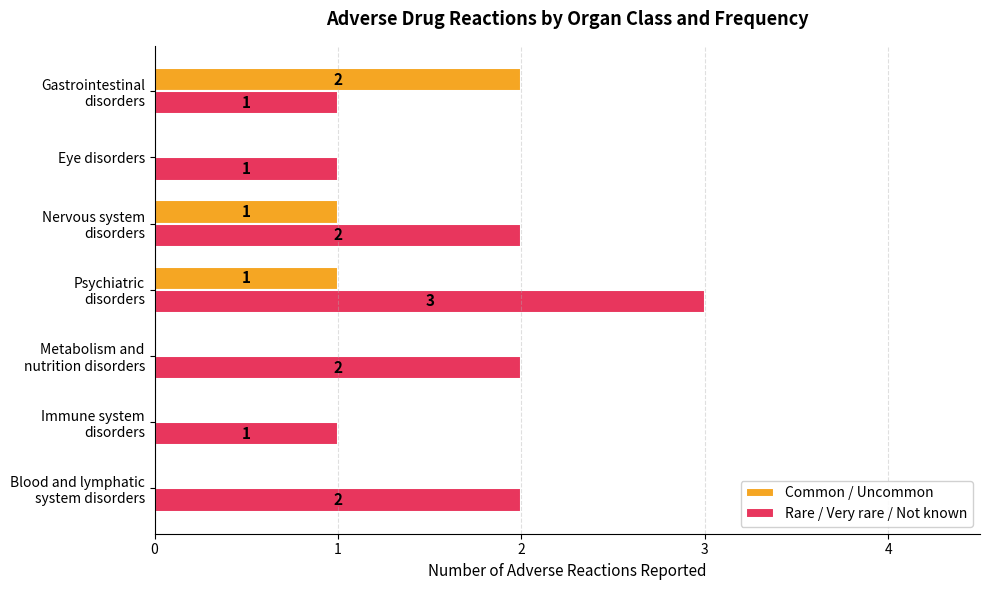

At which category does the chart reach its peak across all series?

Psychiatric
disorders